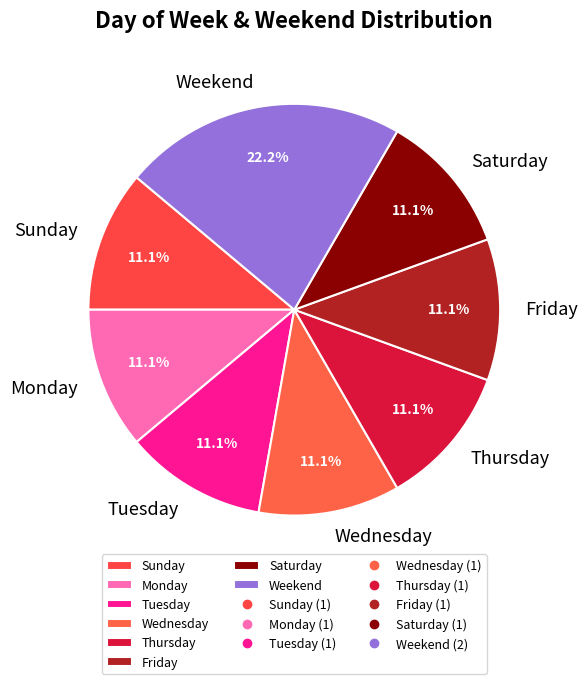

Which slice is the largest?

Weekend